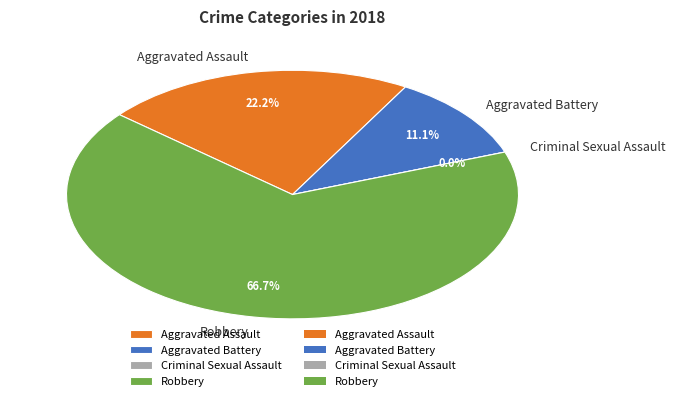

To the nearest percent, what portion does Aggravated Battery represent?

11%